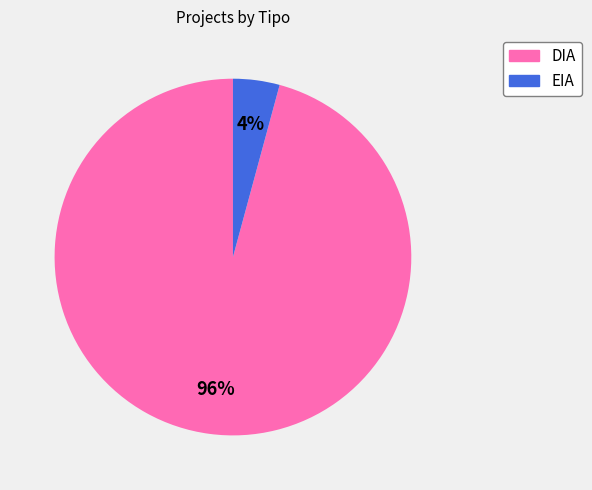

Rank the categories by value from lowest to highest.

EIA, DIA